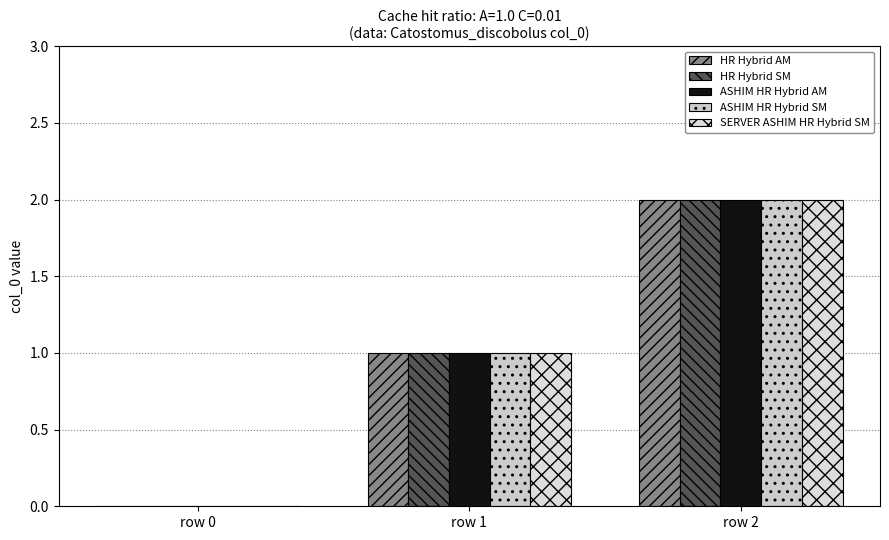

True or false: ASHIM HR Hybrid AM has a value of 1 at row 0.

False